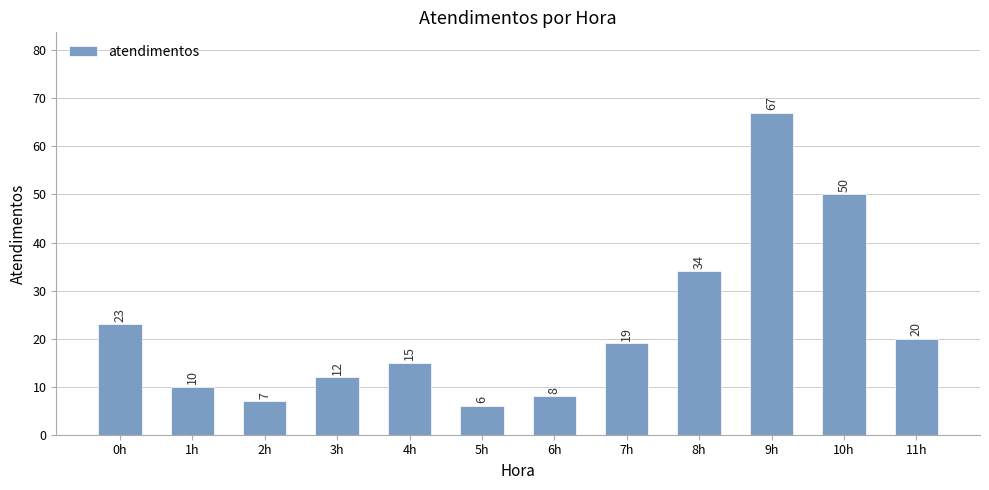

Is it true that the value at 3h is 3?

False